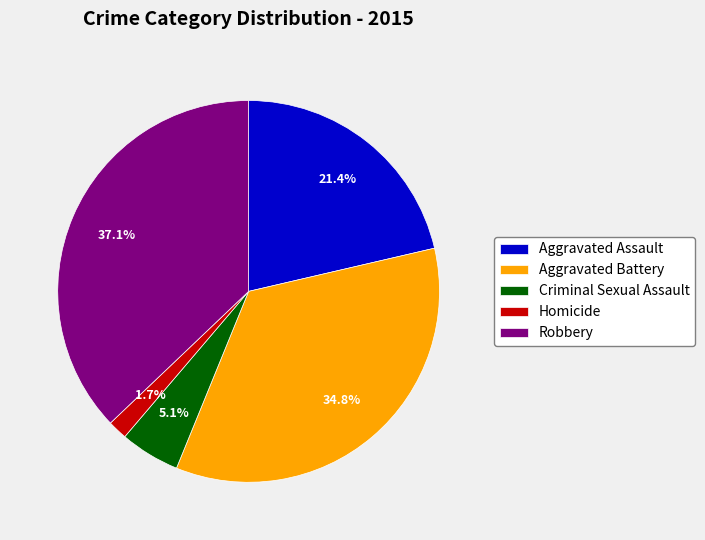

Does any single category account for the majority?

No